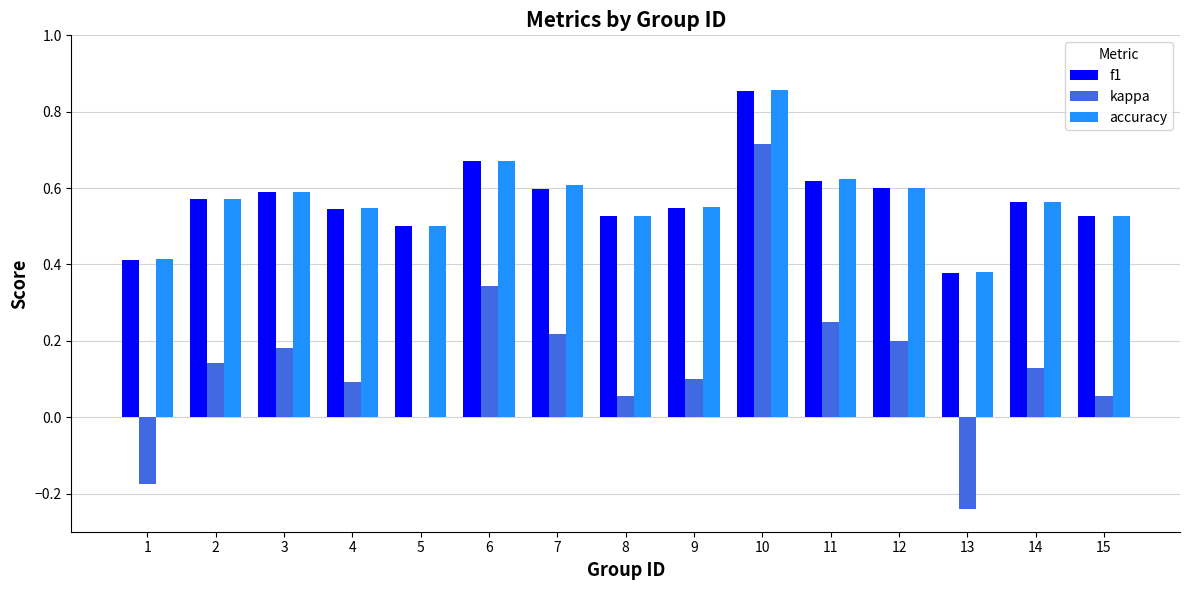

The value of f1 at 1 is 0.7. True or false?

False